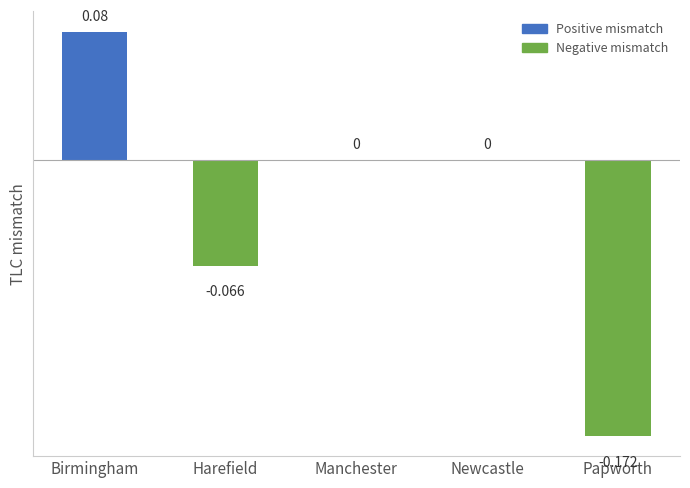

What is the sum of all values?

-0.2